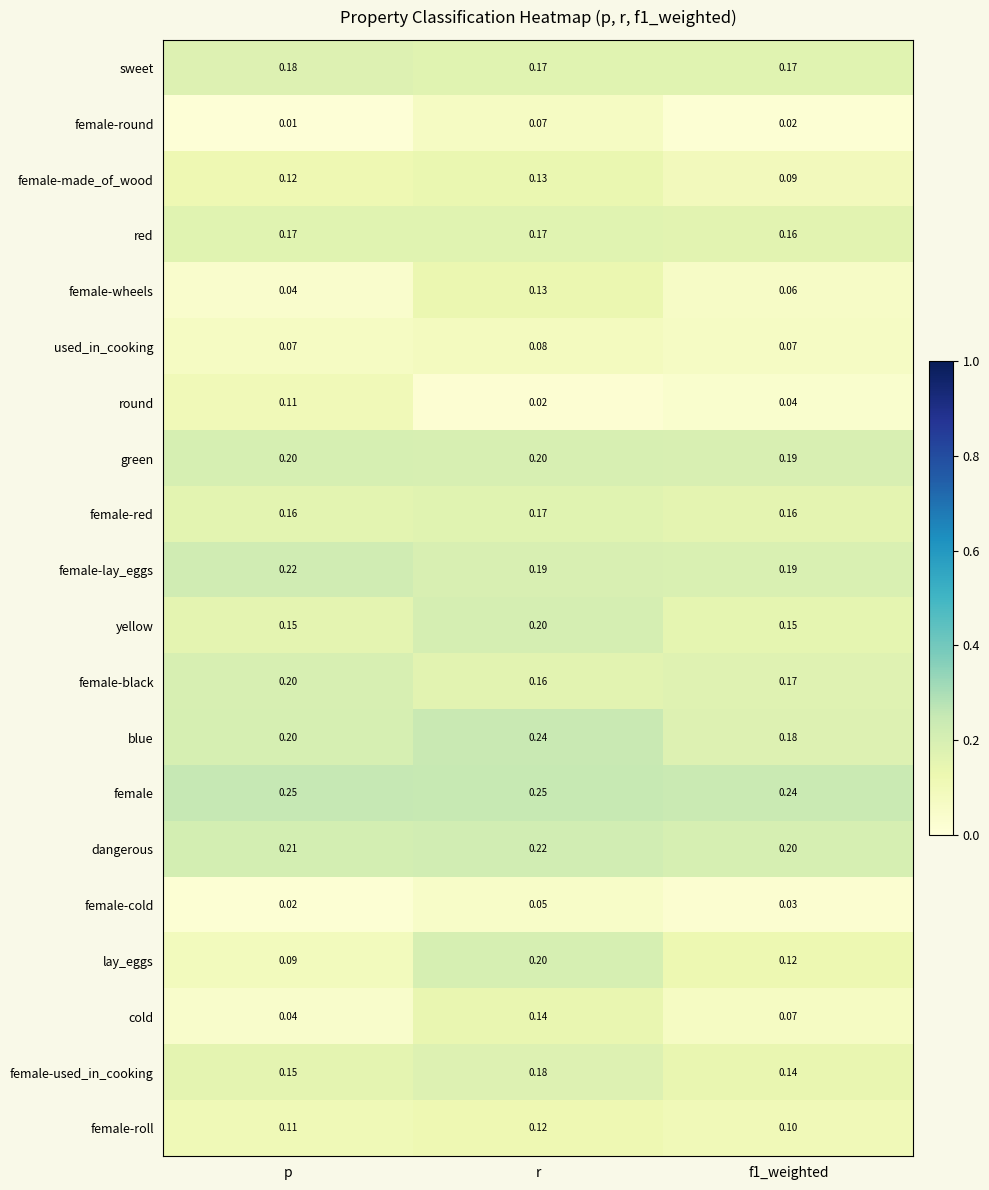

Which series has the widest spread of values?

lay_eggs